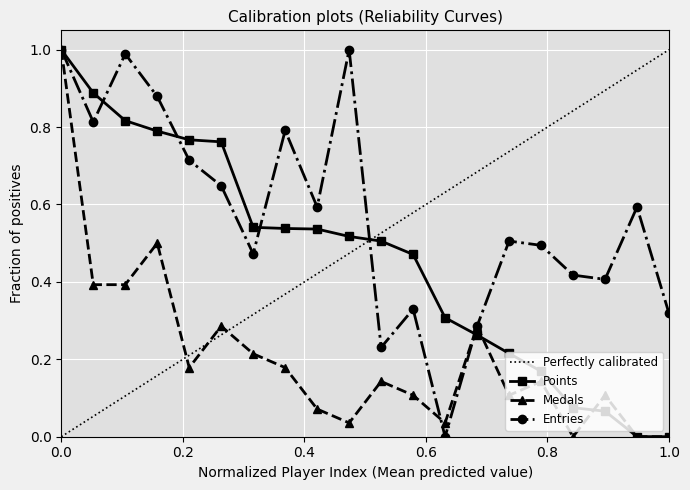

How many interior local peaks does the Medals series have?

6